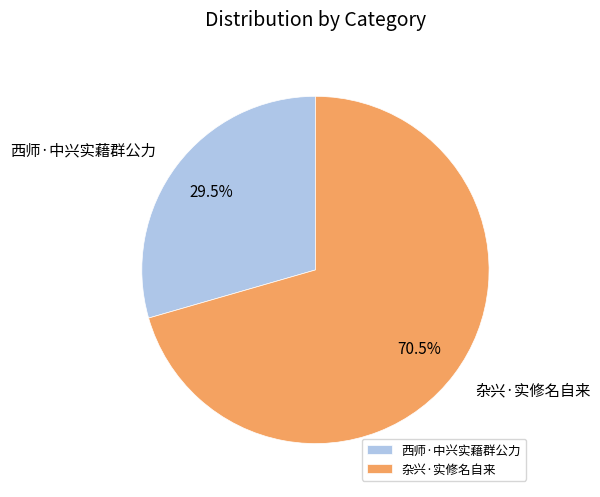

To the nearest percent, what is the difference between the largest and smallest slice percentages?

41%